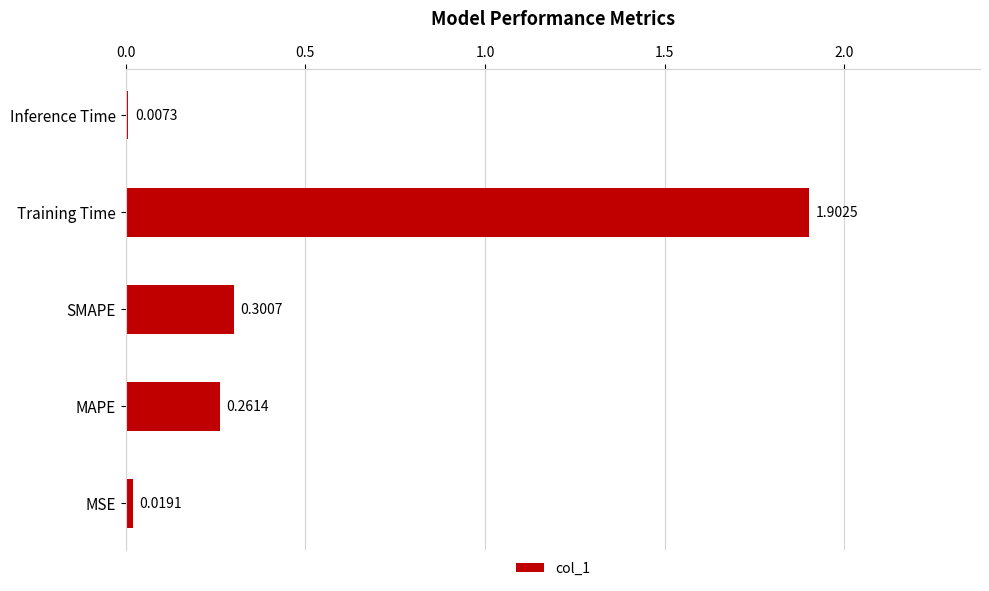

Which category has the lowest value across all series?

Inference Time